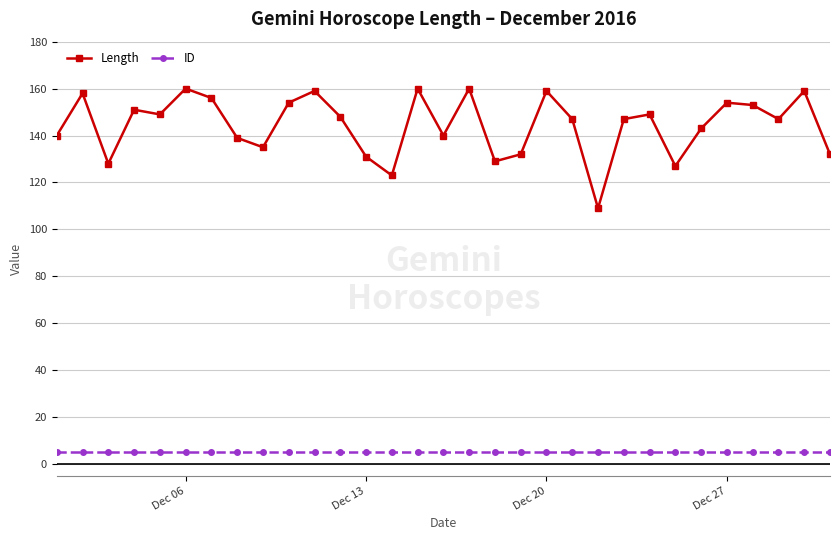

What are all the series names shown in the legend?

Length, ID